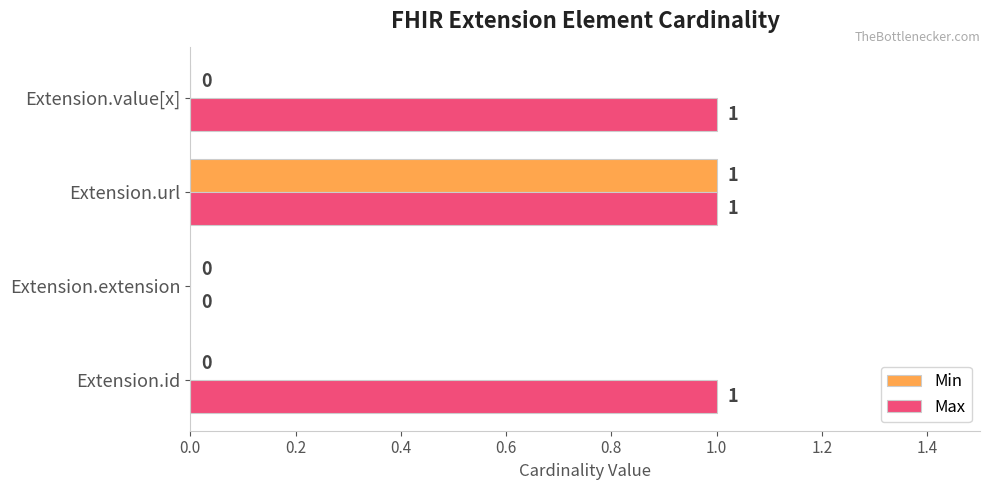

True or false: Max has a value of 0 at Extension.id.

False